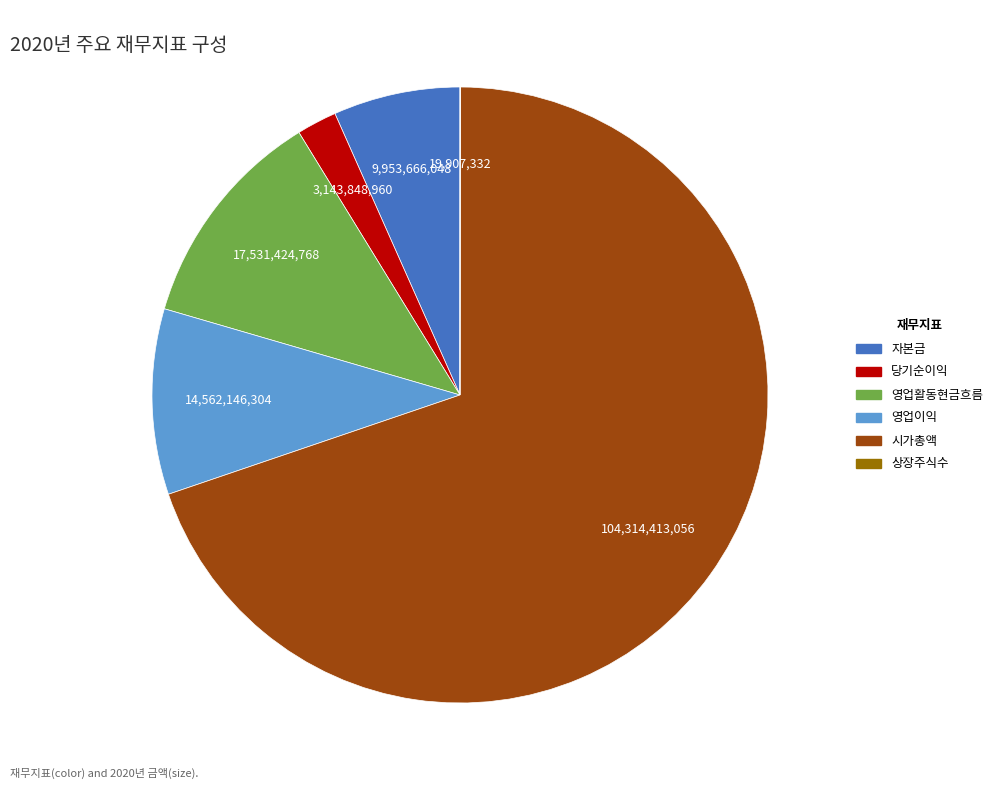

Which has a higher value, 자본금 or 영업이익?

영업이익